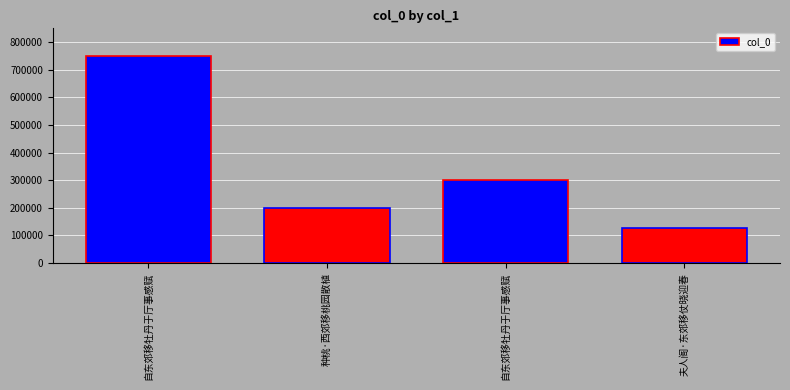

How many distinct data groups are displayed?

1